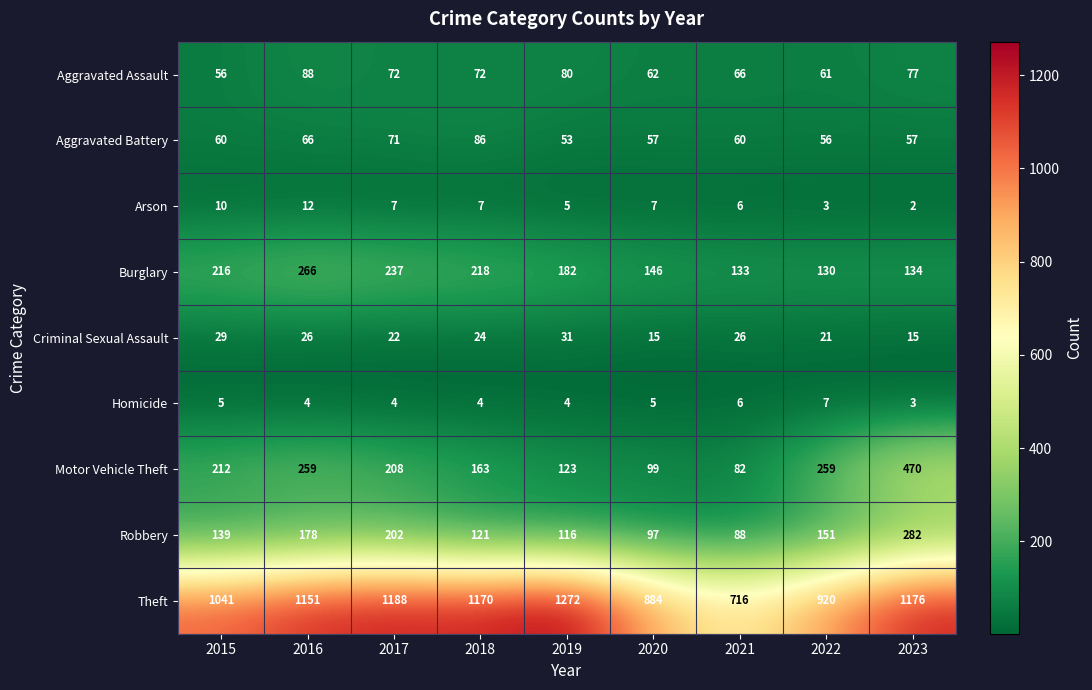

How many categories are shown in the chart?

9